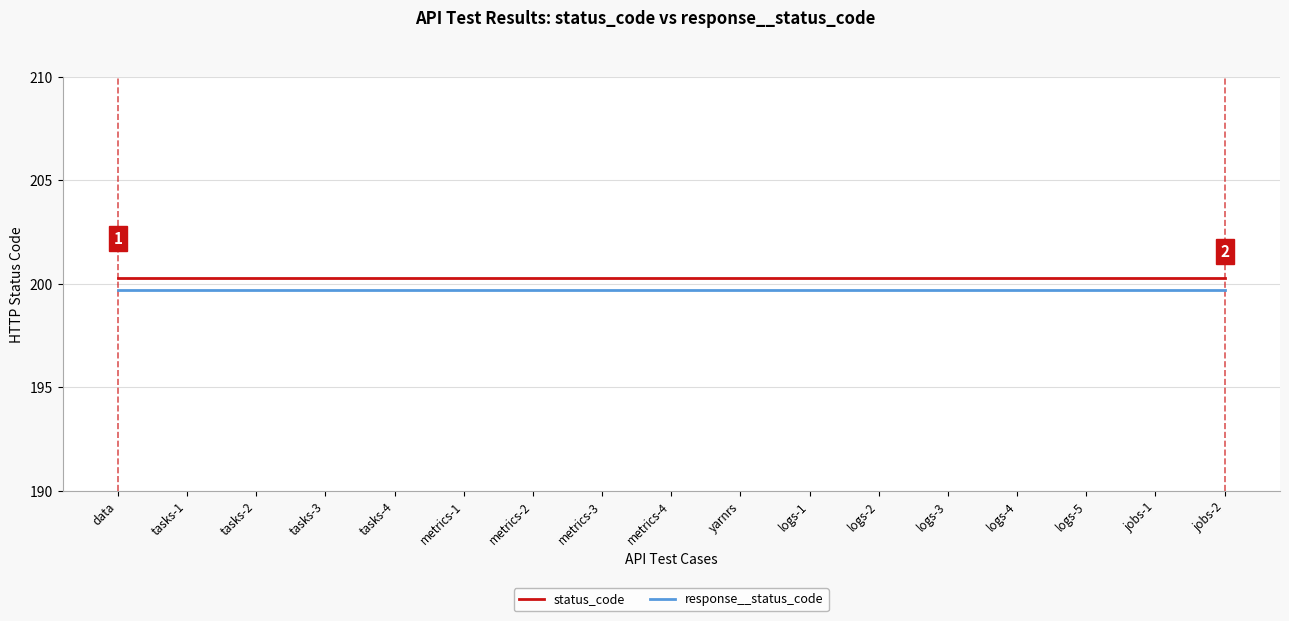

The value of status_code at logs-4 is 200.3. True or false?

True